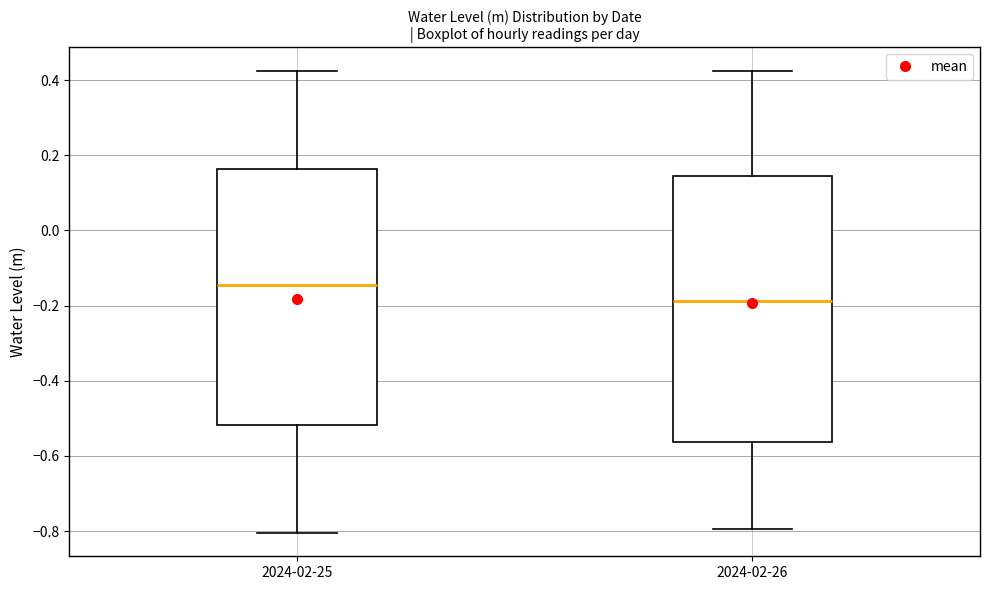

Reading left to right, read every box against the y-axis: the position of its median line, the range the box covers, and the ends of its whiskers. The values are not printed on the chart, so give them approximately, as read against the axis.

2024-02-25: median -0.14, box -0.52 to 0.16, whiskers -0.80 to 0.42
2024-02-26: median -0.18, box -0.56 to 0.14, whiskers -0.80 to 0.42